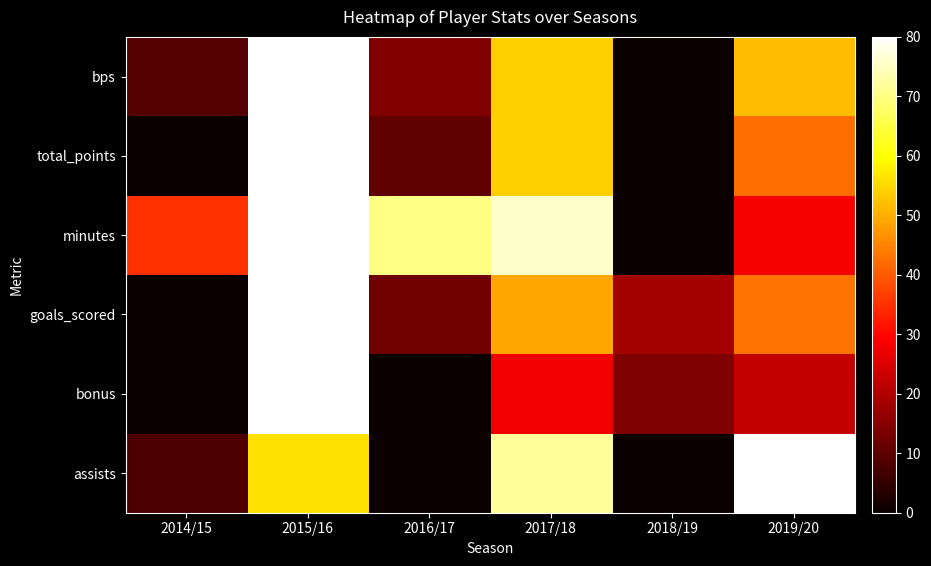

What is the total value across all series at 2019/20?

267.5